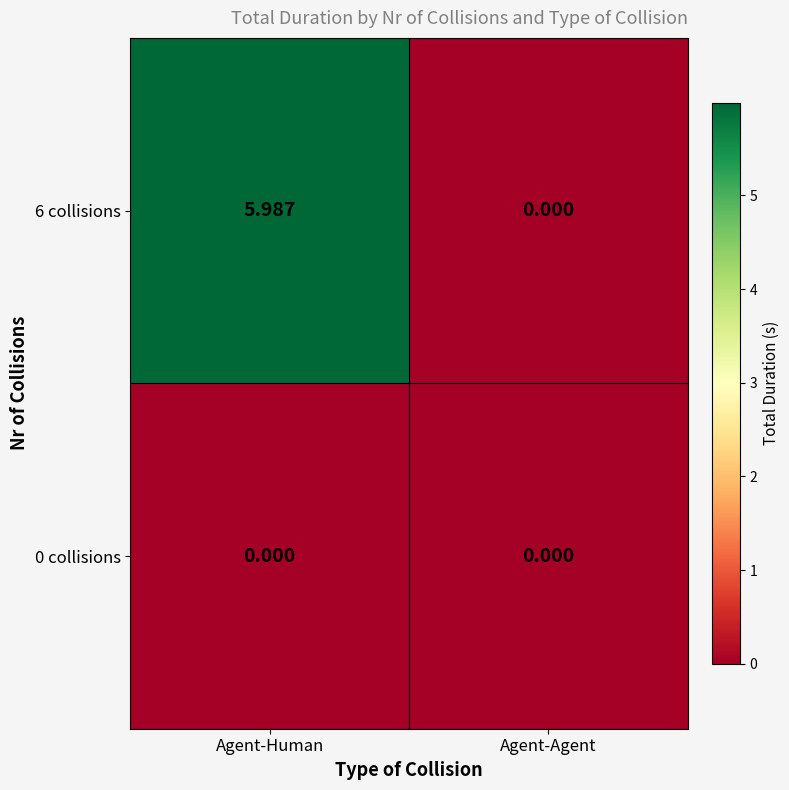

List the labels in order of 6 collisions value, smallest first.

Agent-Agent, Agent-Human